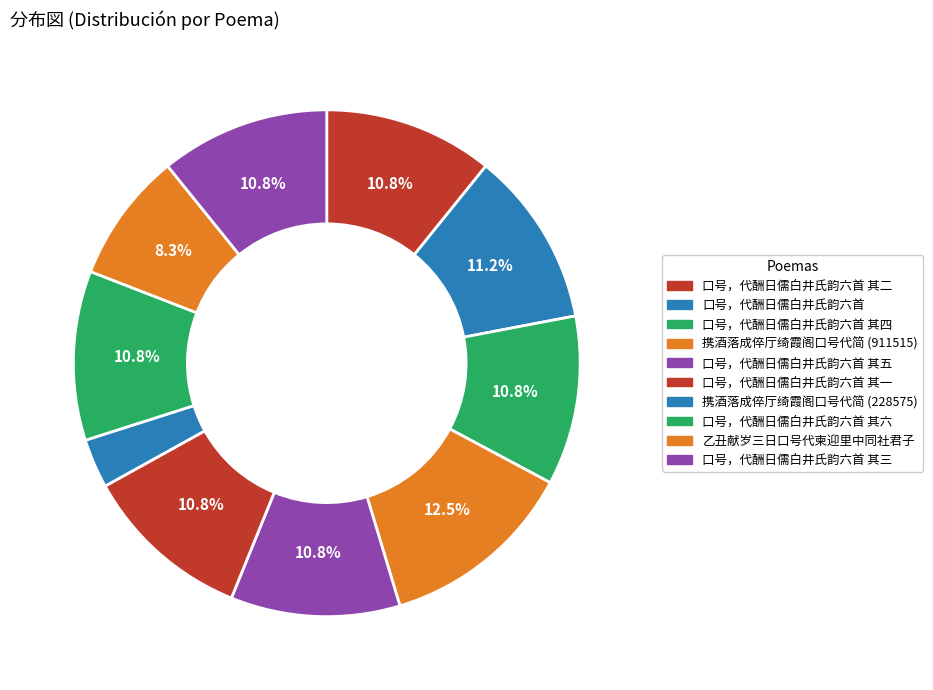

Which slice is the smallest?

携酒落成倅厅绮霞阁口号代简 (228575)